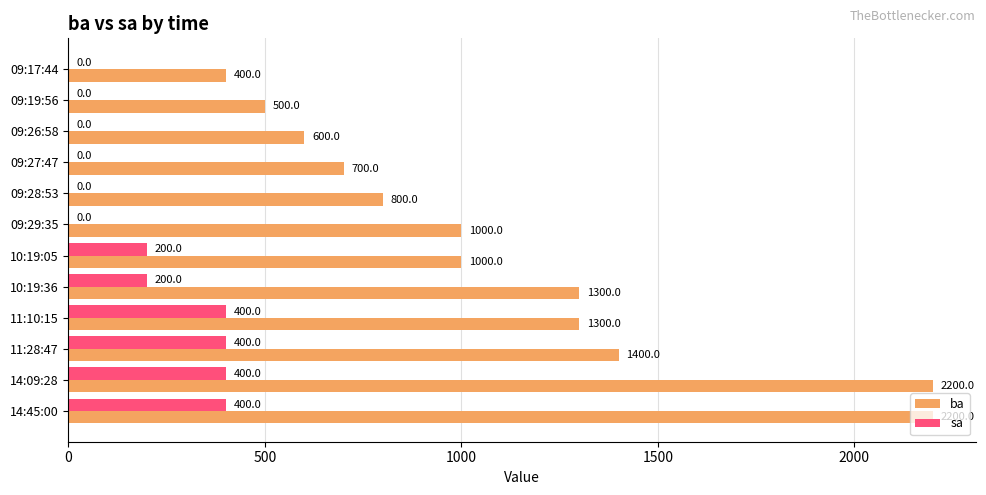

The ba series shows 2200 at 14:45:00. True or false?

True